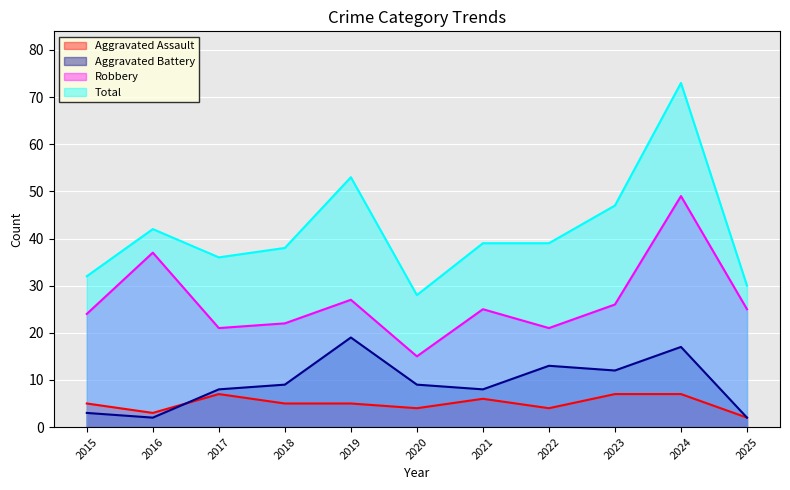

The Aggravated Assault series shows 6 at 2021. True or false?

True